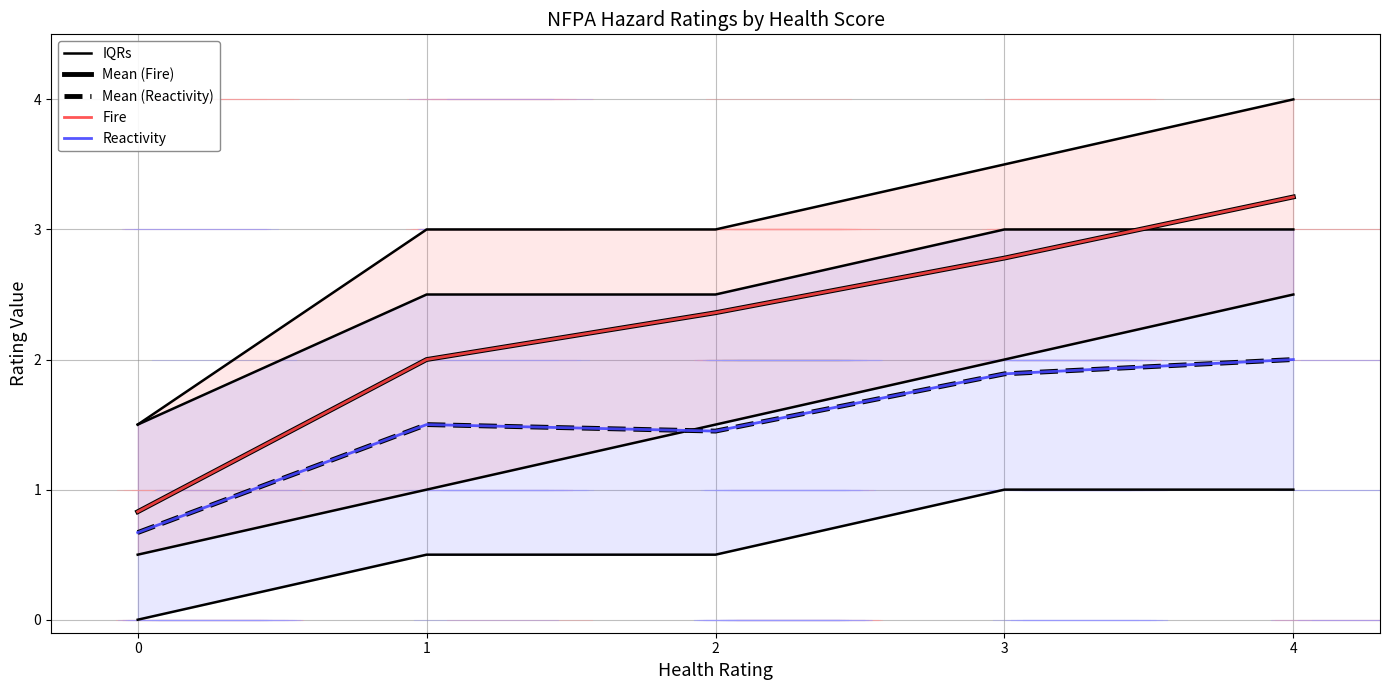

Reading left to right, extract all data points from this chart.

IQRs: 1.5	3.0	3.0	3.5	4.0
Mean (Fire): 0.8	2.0	2.4	2.8	3.2
Mean (Reactivity): 0.7	1.5	1.4	1.9	2.0
Fire: 0.8	2.0	2.4	2.8	3.2
Reactivity: 0.7	1.5	1.4	1.9	2.0